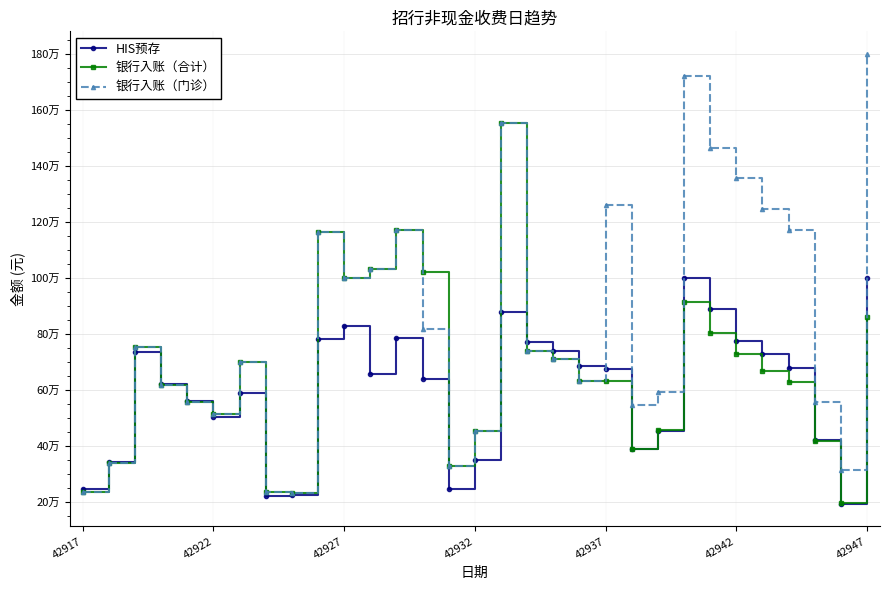

Which series has the widest spread of values?

银行入账（门诊）